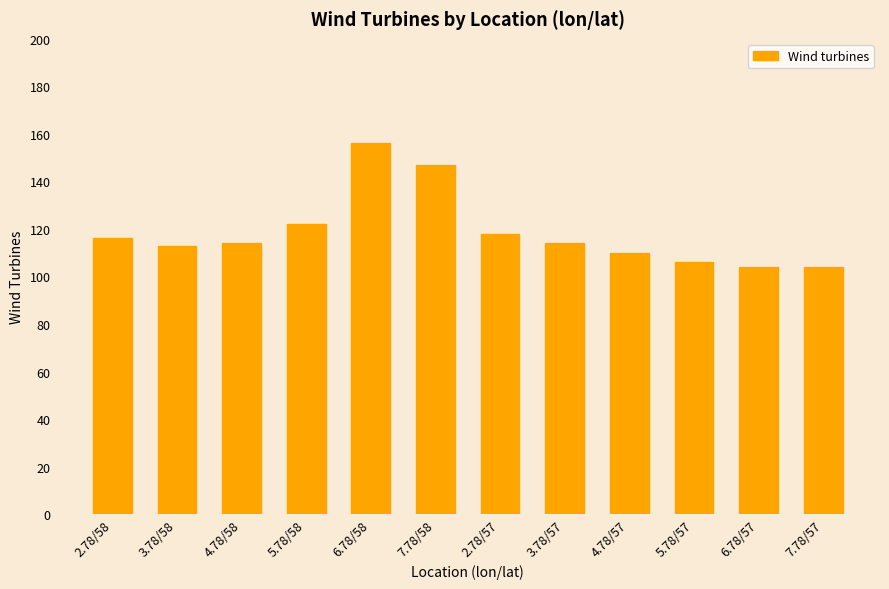

Where does the data first go above 114?

2.78/58